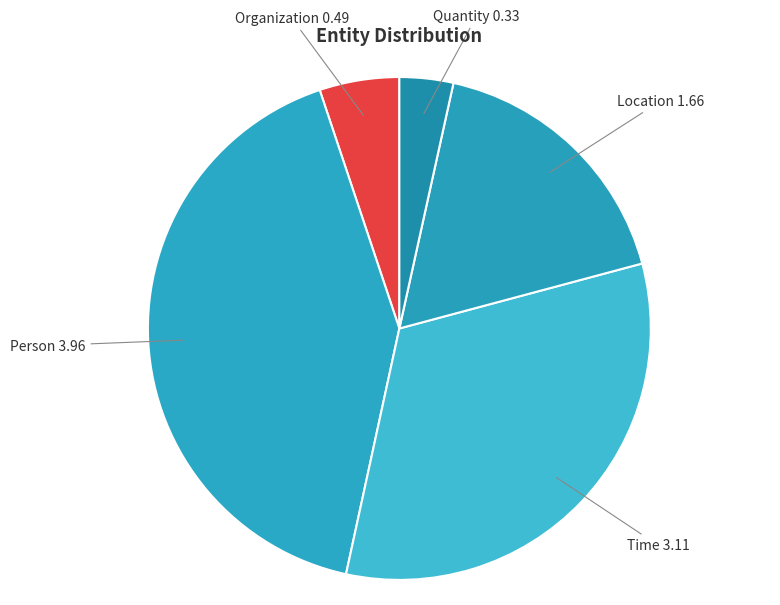

Which category has the biggest portion of the pie?

Person